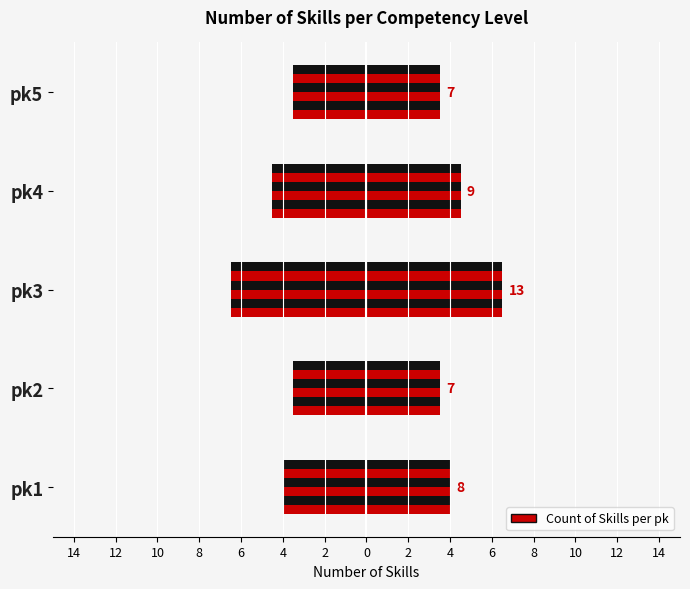

What is the sum of the values at 12 and 8?

16